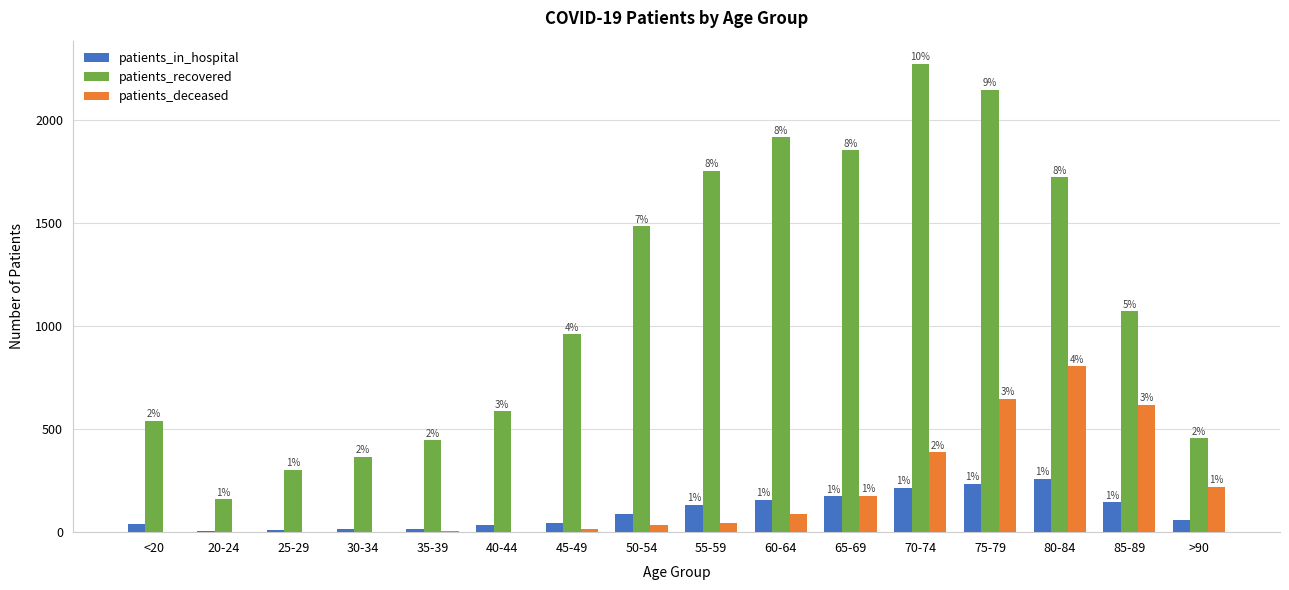

Which series has the largest range (max minus min)?

patients_recovered